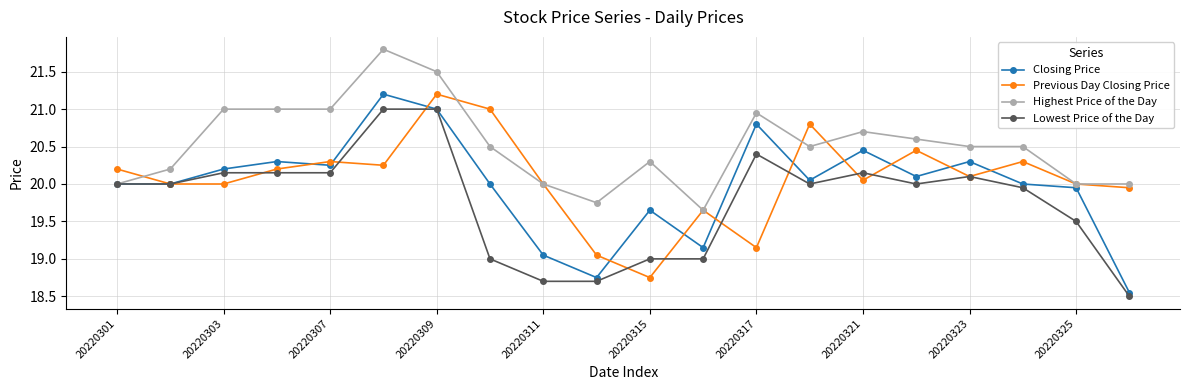

True or false: Lowest Price of the Day has more than 1 points higher than both neighbors.

True